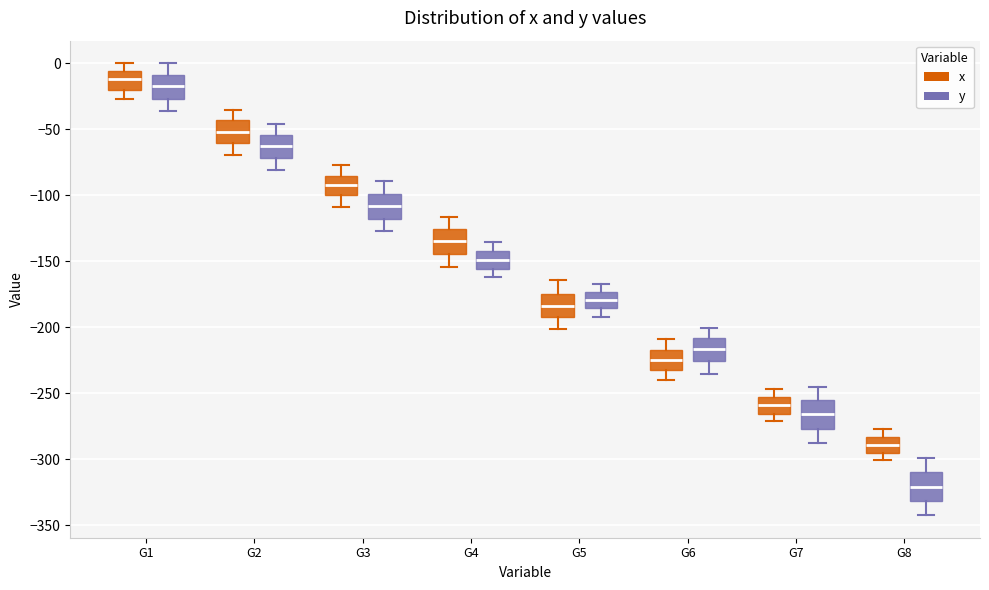

Where is the upper edge of the box for G4 (x) on the y-axis? The values are not printed on the chart, so give them approximately, as read against the axis.

-125